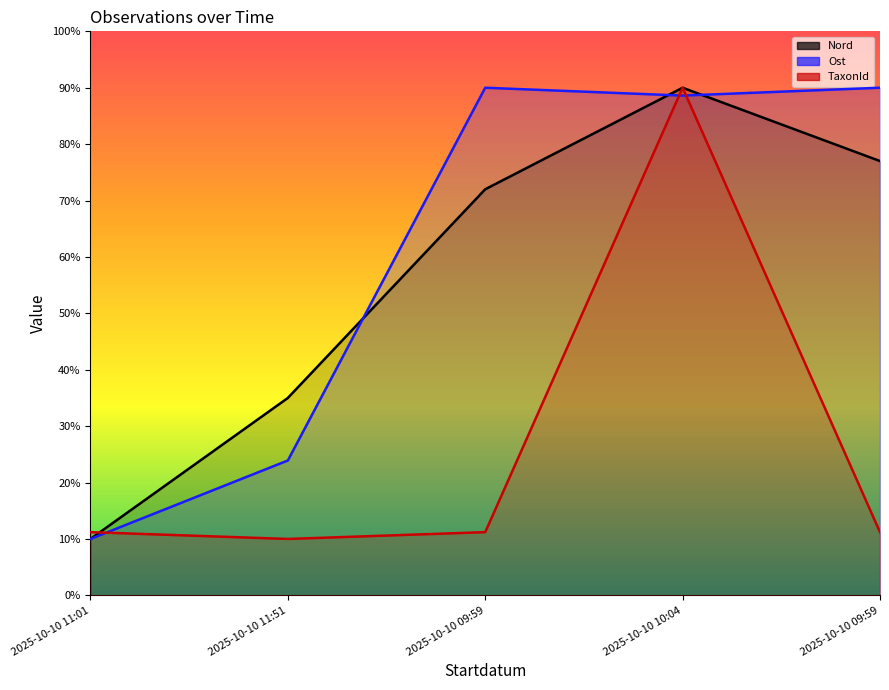

At which category is the sum across all series the highest?

2025-10-10 10:04